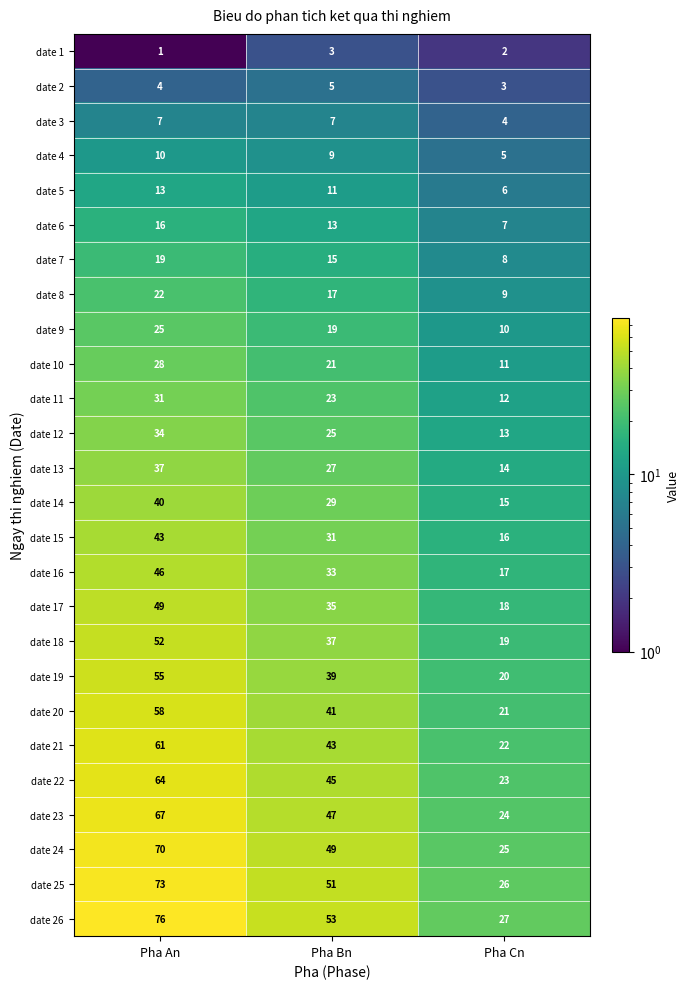

At which category does the chart reach its minimum across all series?

Pha An